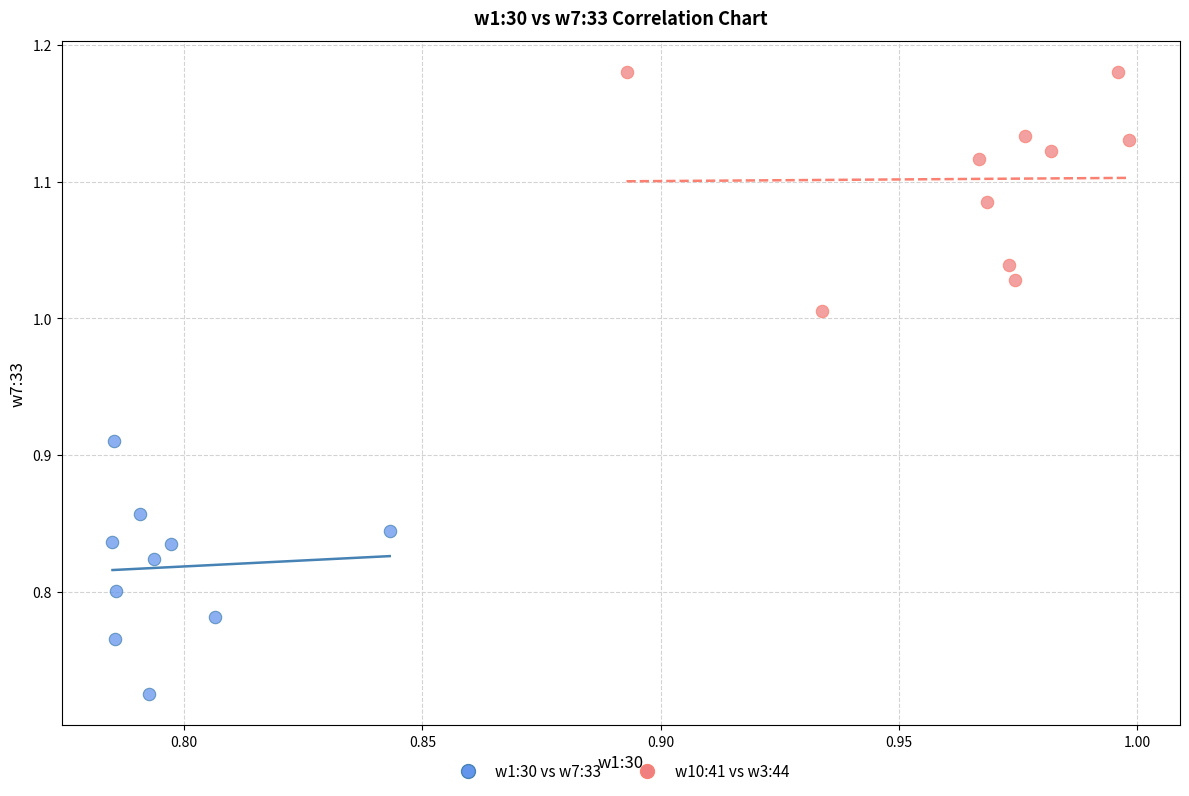

Which series has the largest Y range (max minus min)?

w1:30 vs w7:33